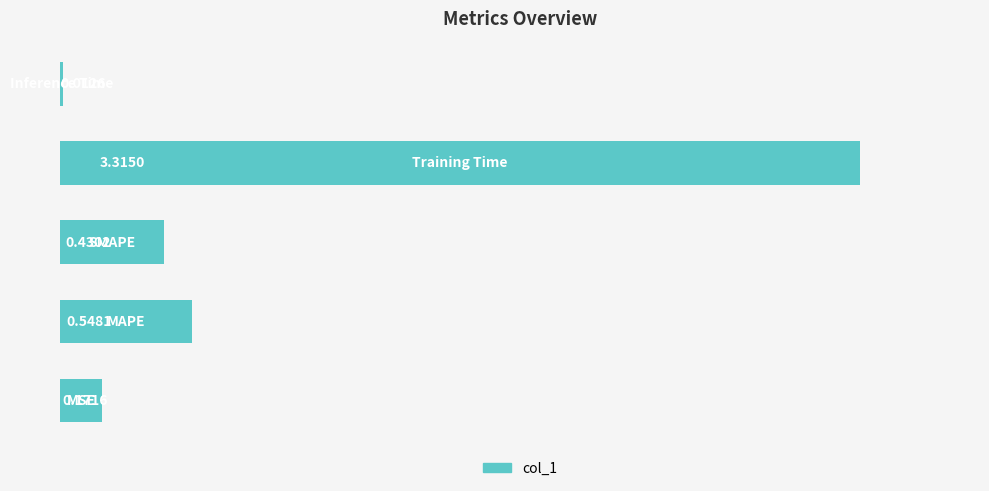

What is the difference between the maximum and minimum values?

3.3